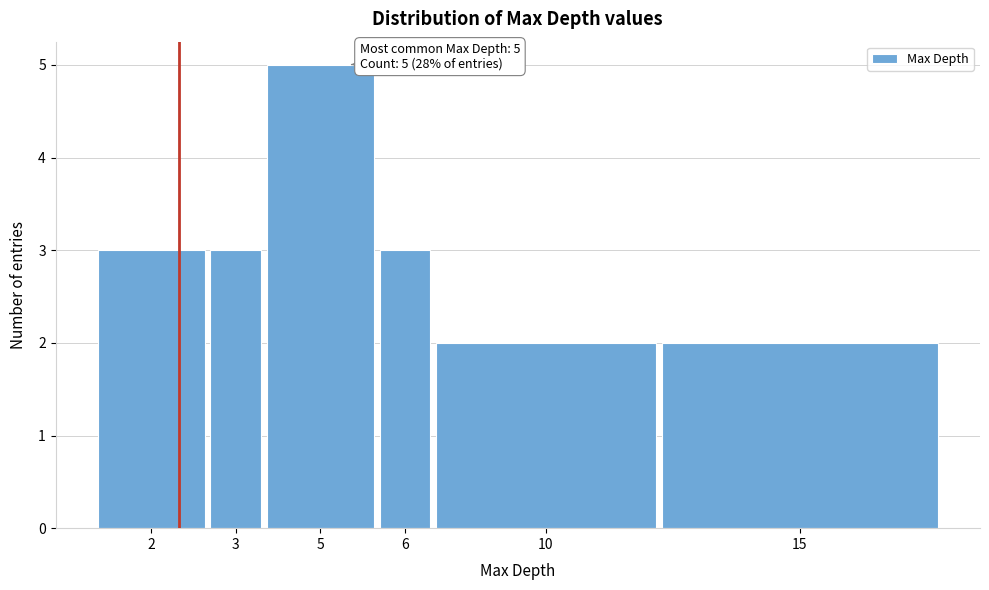

Reading right to left, list all the values displayed in this chart.

2	2	3	5	3	3